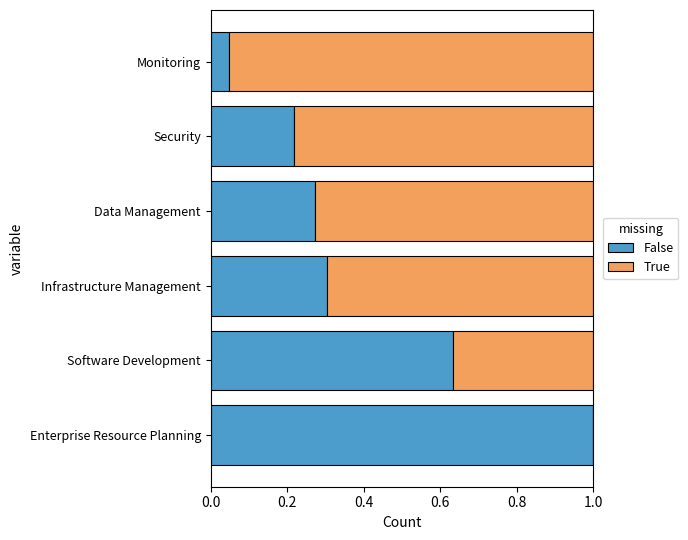

Which category has the highest value in the False series?

Enterprise Resource Planning